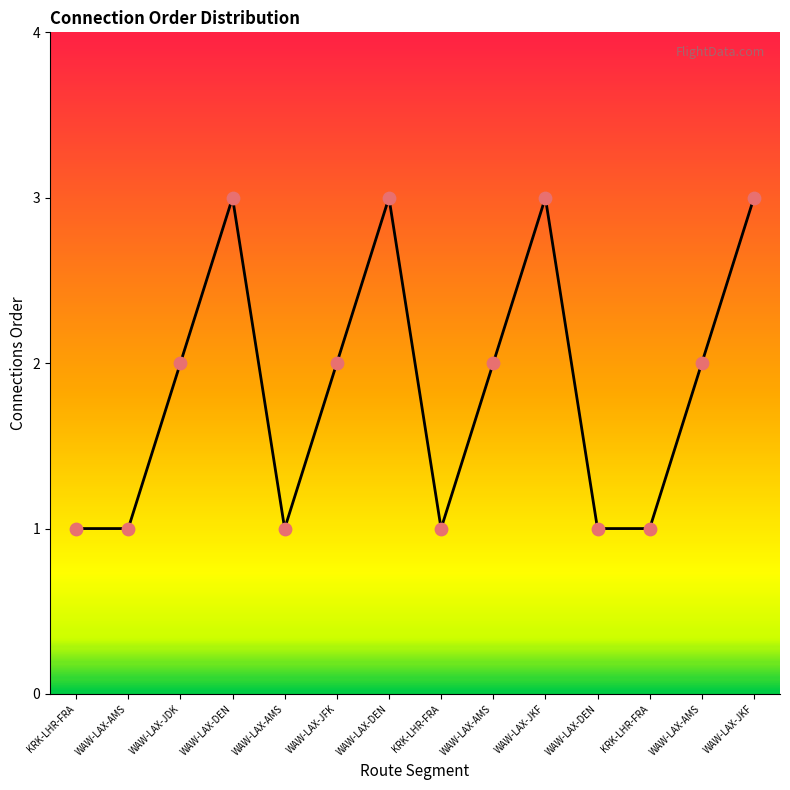

What is the ratio of the value at KRK-LHR-FRA to the value at WAW-LAX-JDK?

0.5